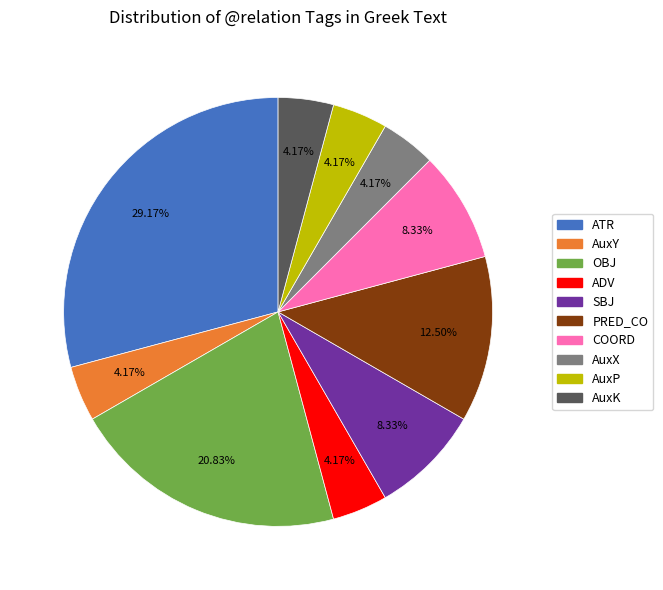

To the nearest percent, what is the average slice percentage?

10%